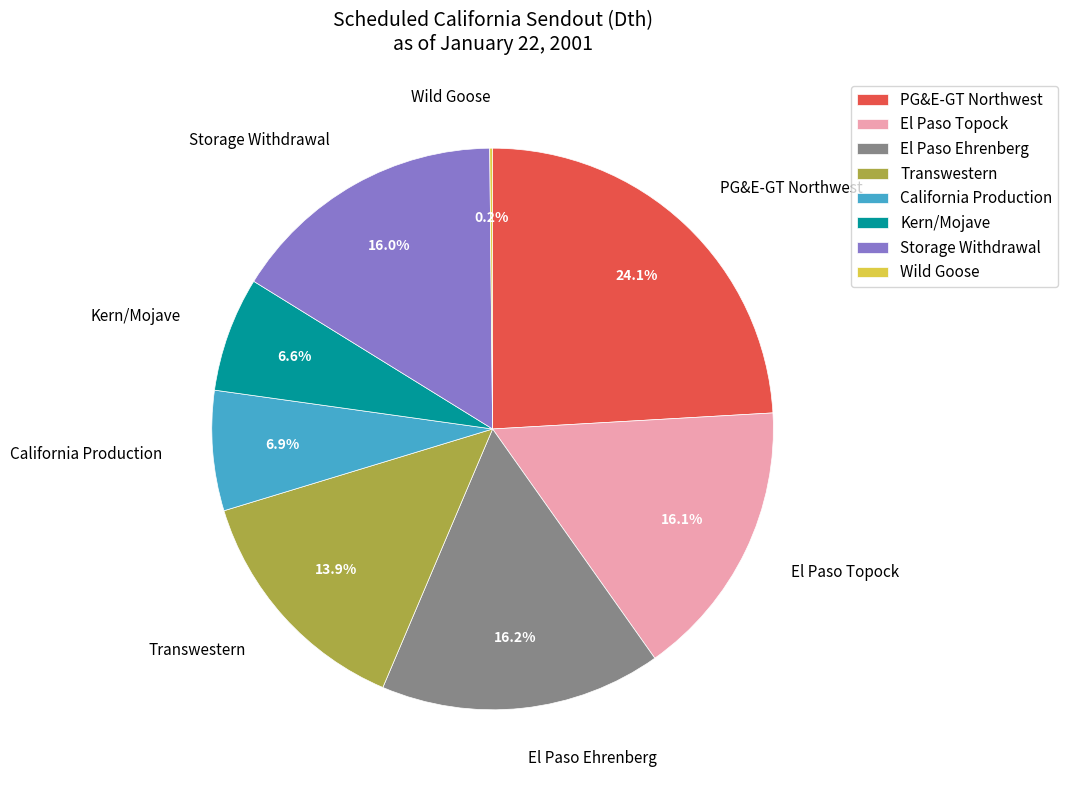

What percentage is NOT represented by Kern/Mojave?

93.4%